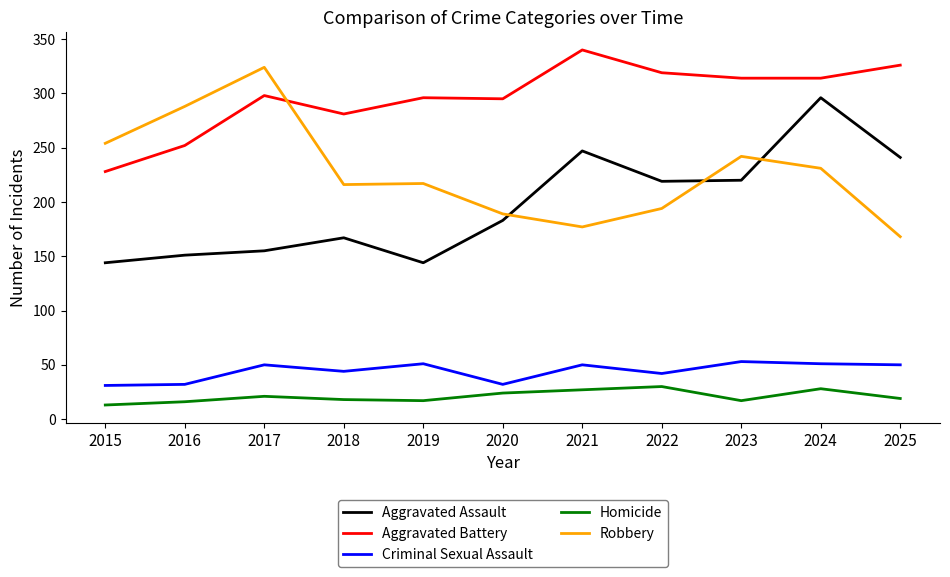

Where is Aggravated Battery nearest to the value 284?

2018